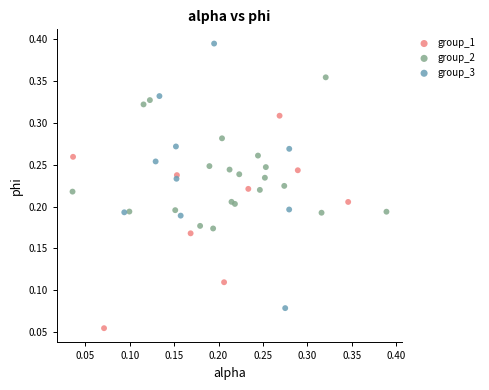

Which series contains the lowest Y value?

group_1